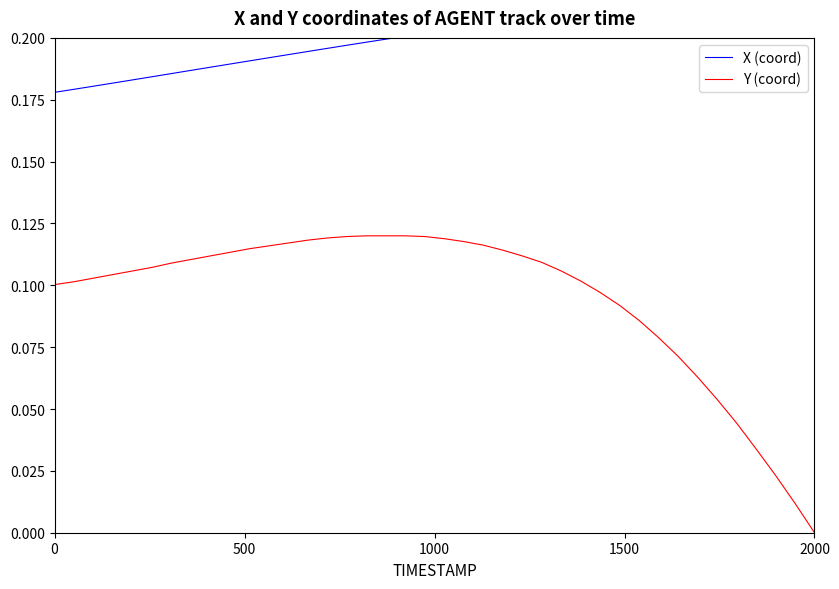

Is this an area chart (filled region under the line)?

No